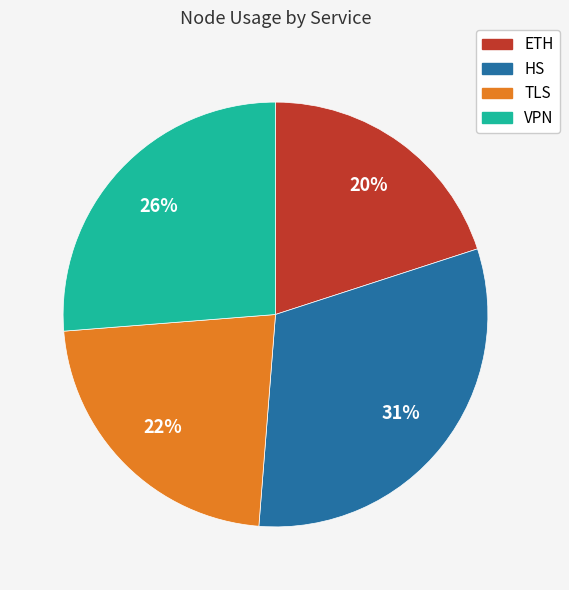

What is the largest slice in the pie chart?

HS